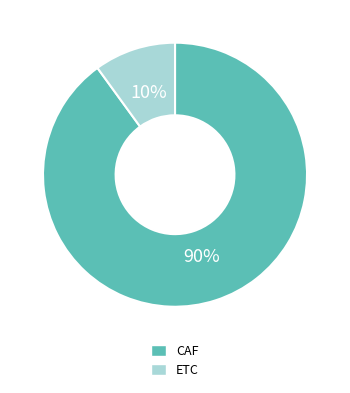

Rank the categories by value from lowest to highest.

ETC, CAF